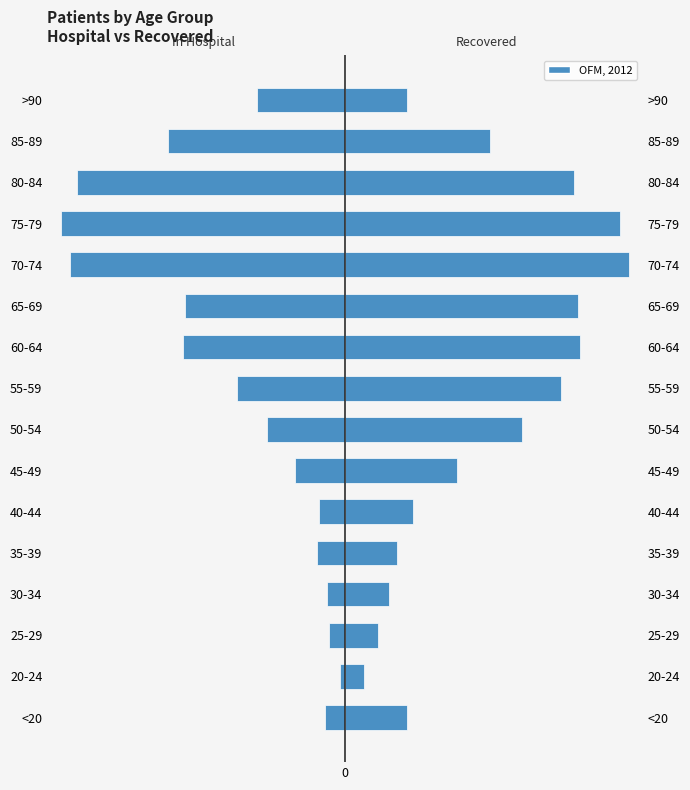

How many series are shown in this chart?

2